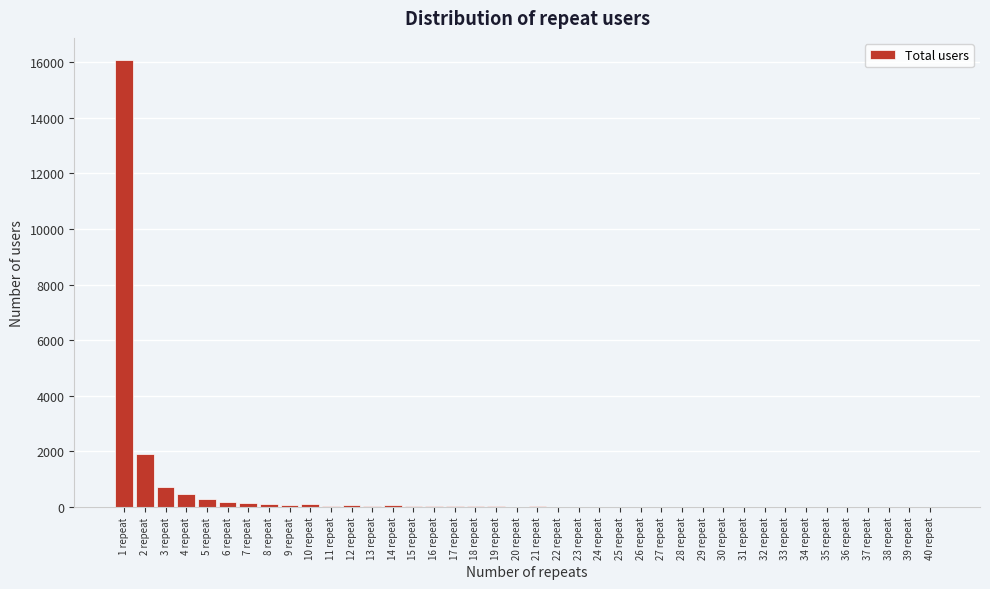

Which label corresponds to the largest value in the chart?

1 repeat